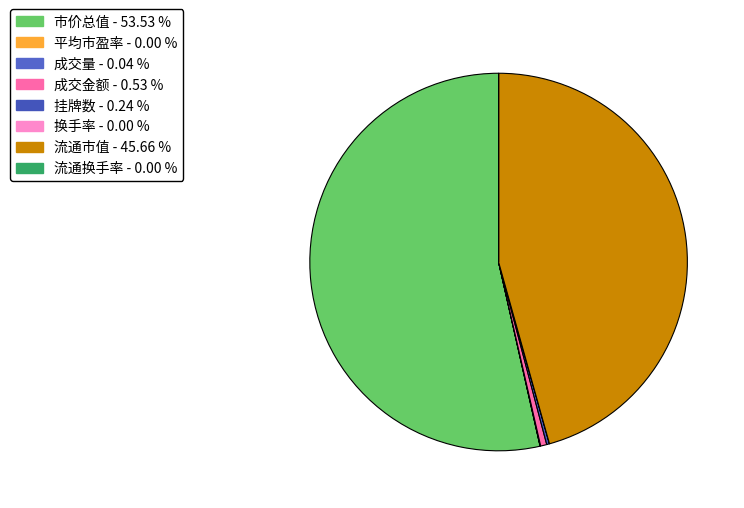

What percentage is NOT represented by 流通换手率?

100.0%